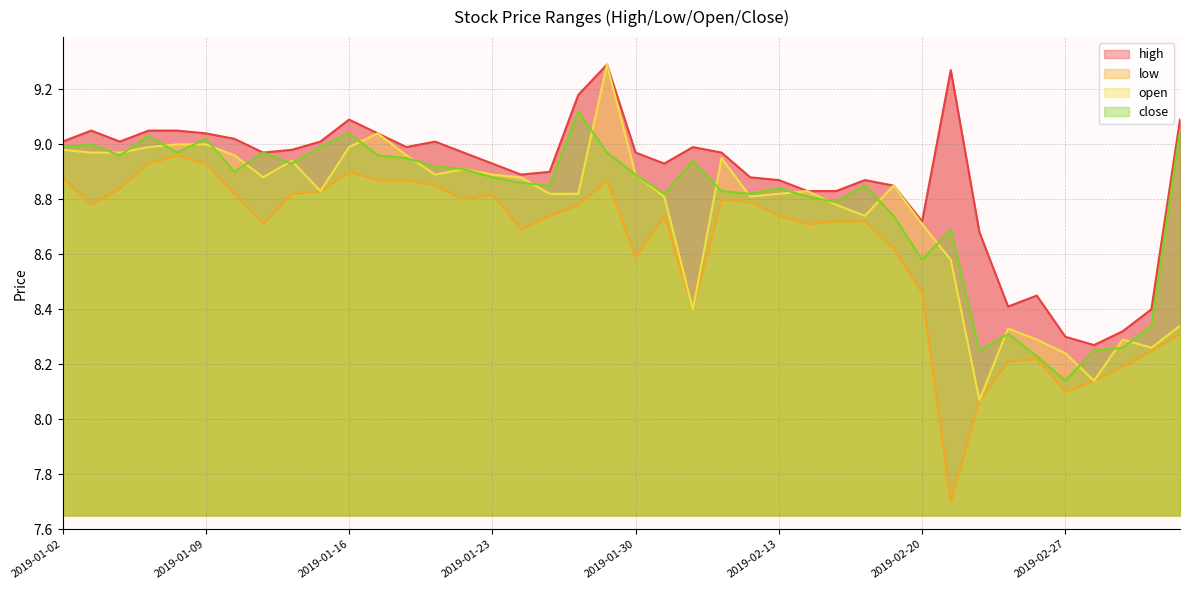

True or false: close has a value of 9.0 at 2019-01-07.

True